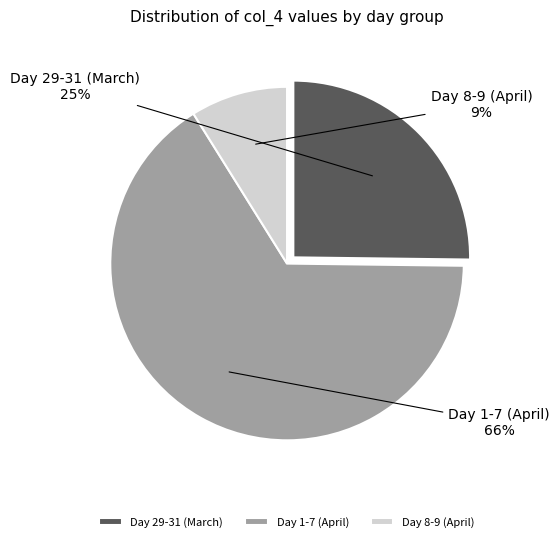

Is the sum of Day 29-31 (March) and Day 8-9 (April) greater than half?

No